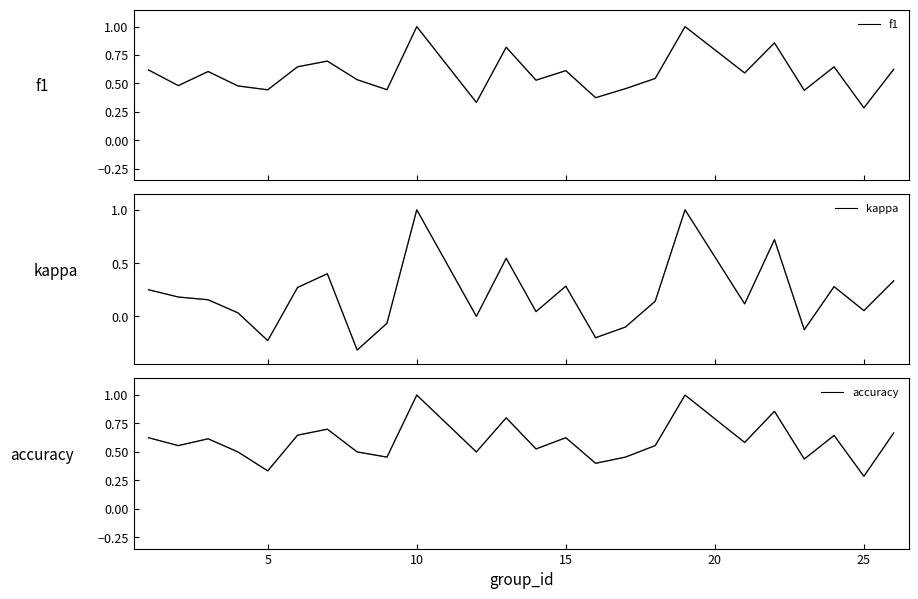

Count the number of categories in the chart.

24